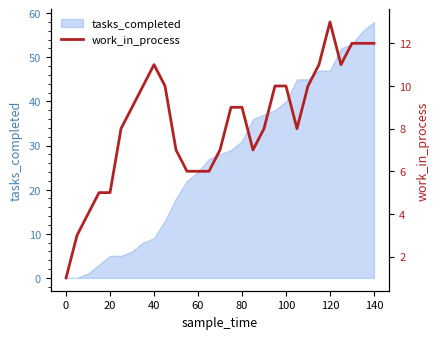

The tasks_completed series shows 31 at 80. True or false?

True